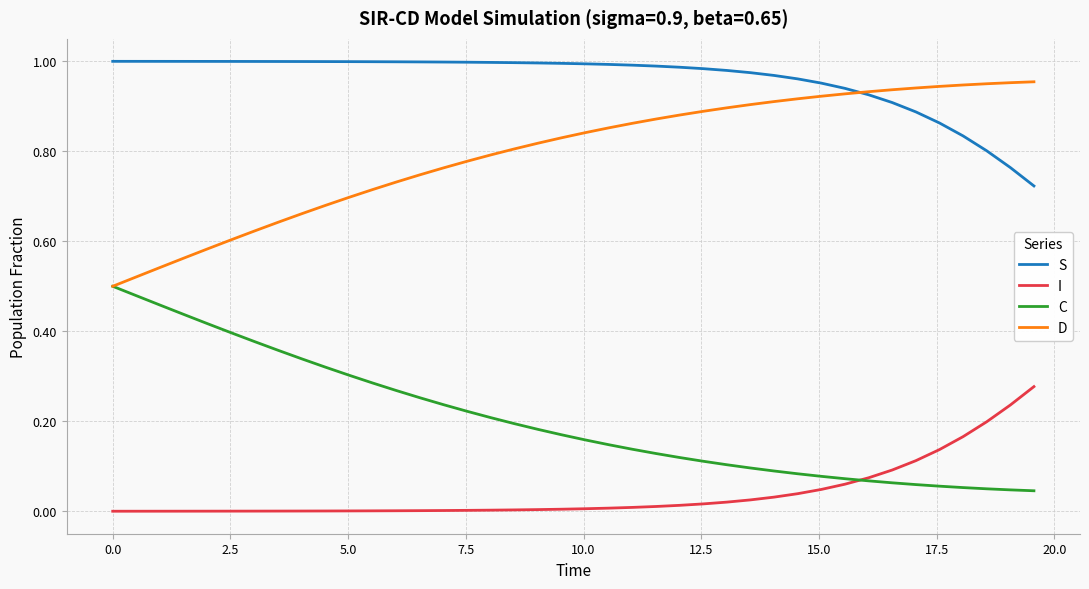

Rank the series by their maximum value, from lowest to highest.

I, C, D, S